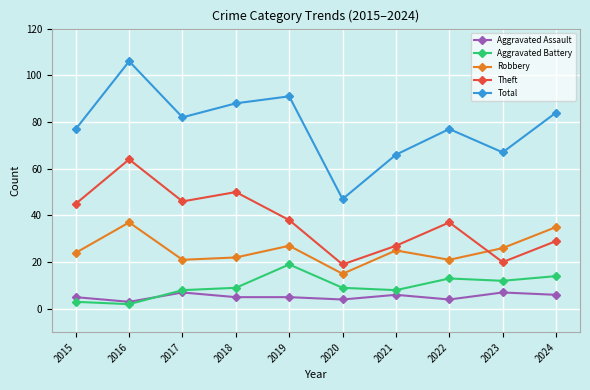

True or false: Theft has a value of 40 at 2021.

False